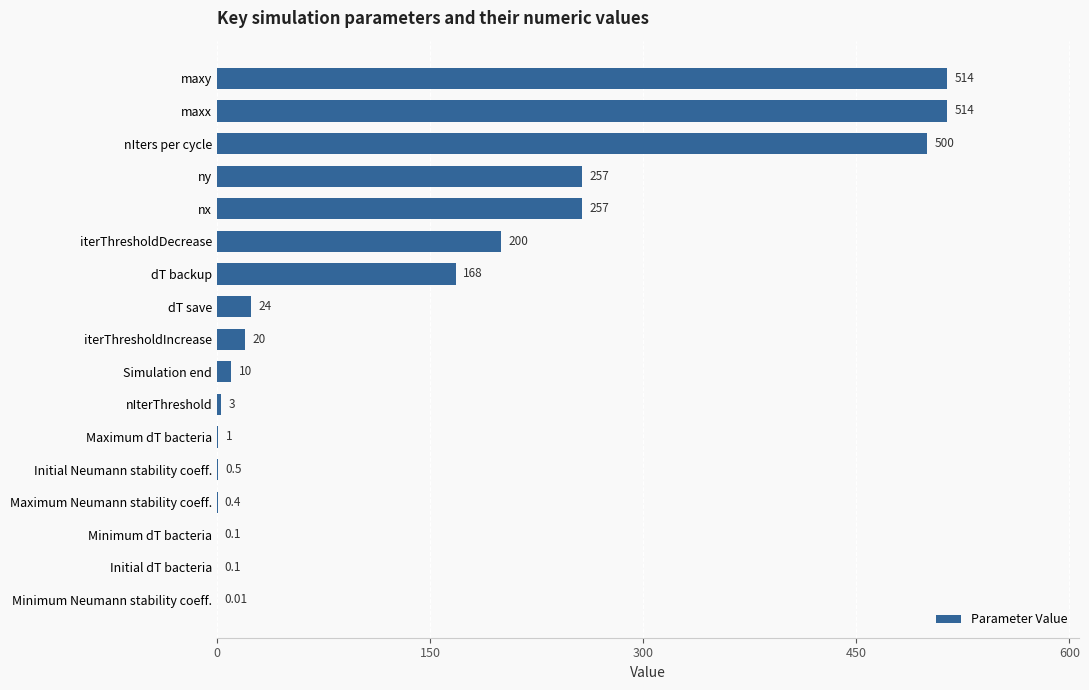

Which has a higher value, Initial Neumann stability coeff. or nIters per cycle?

nIters per cycle